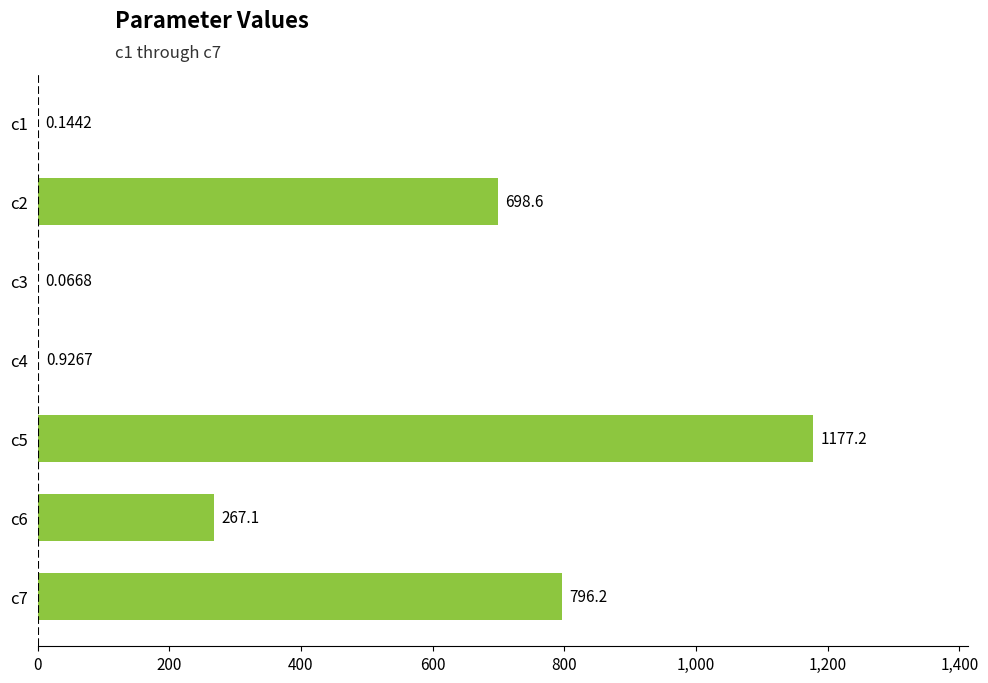

Are the bars grouped side by side (vs. stacked)?

No